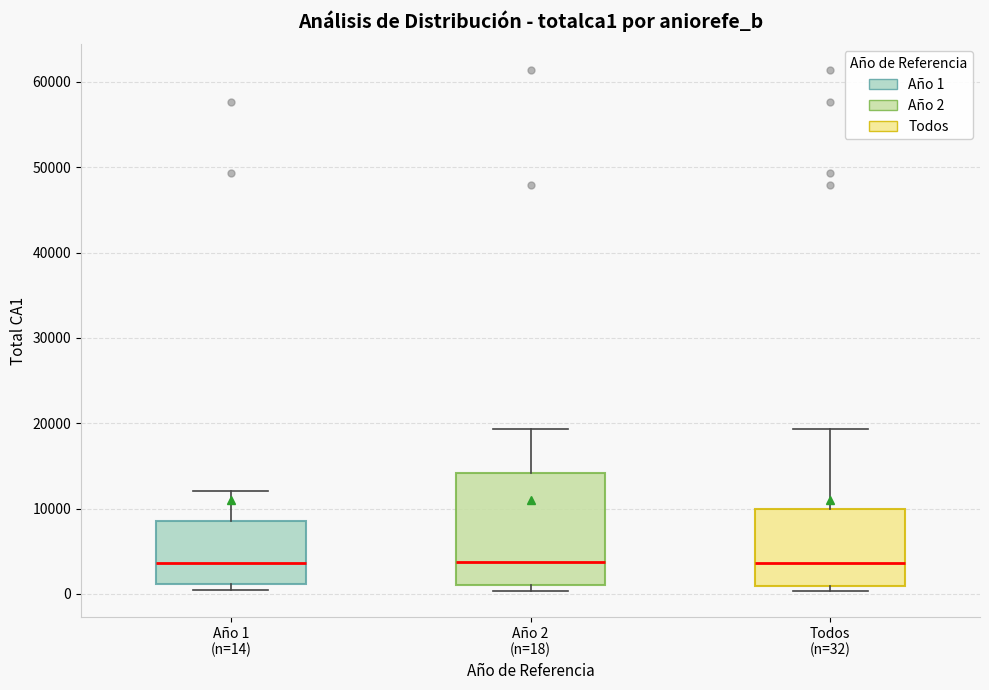

Reading left to right, transcribe this box plot: for each box, give where its median line is, the range the box spans, and where its two whiskers end, as read against the y-axis. The values are not printed on the chart, so give them approximately, as read against the axis.

Año 1 (n=14): median 4000, box 1000 to 9000, whiskers 0 to 12000
Año 2 (n=18): median 4000, box 1000 to 14000, whiskers 0 to 19000
Todos (n=32): median 4000, box 1000 to 10000, whiskers 0 to 19000